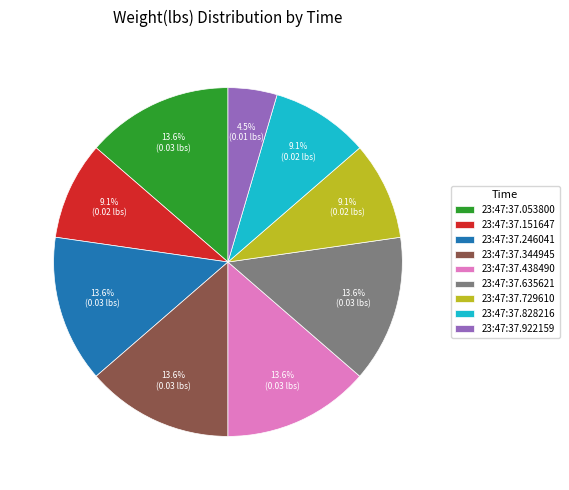

Which slice is the smallest?

23:47:37.922159